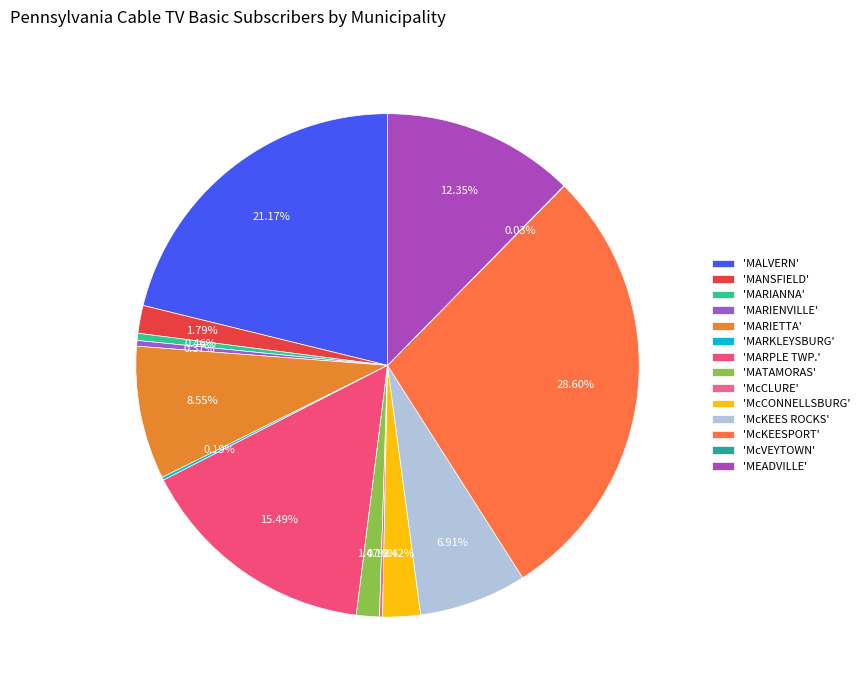

How many slices are in this pie chart?

14